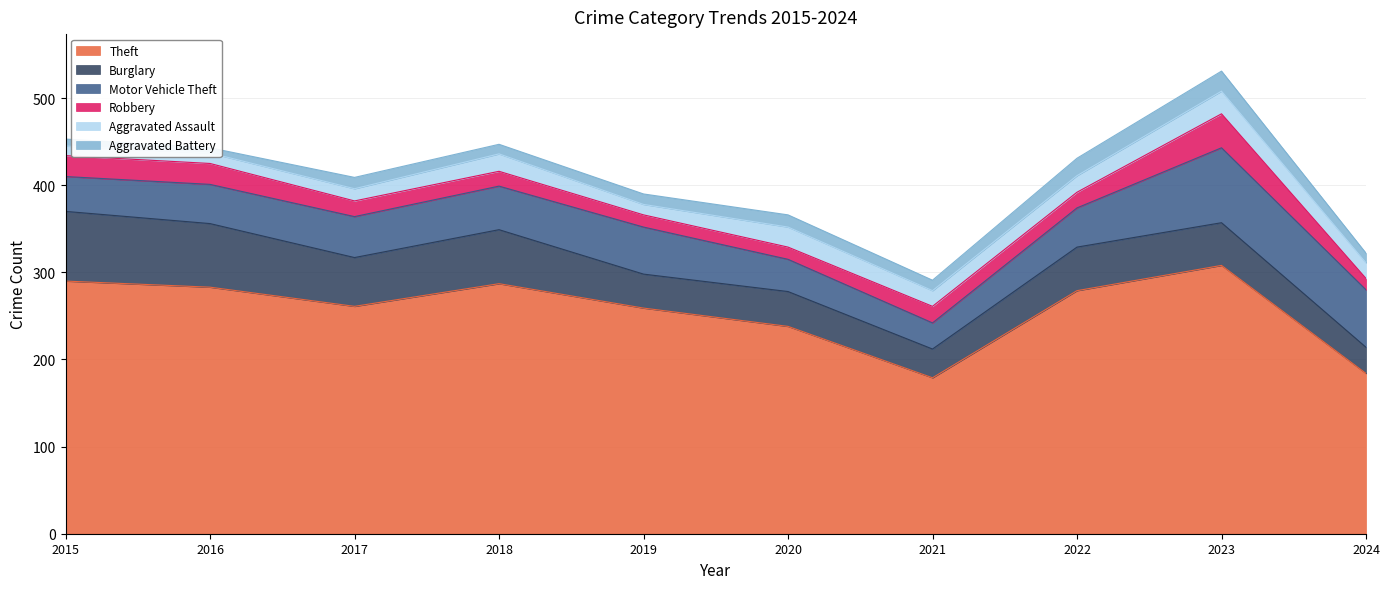

What is the sum of the Robbery values at 2017 and 2018?

35